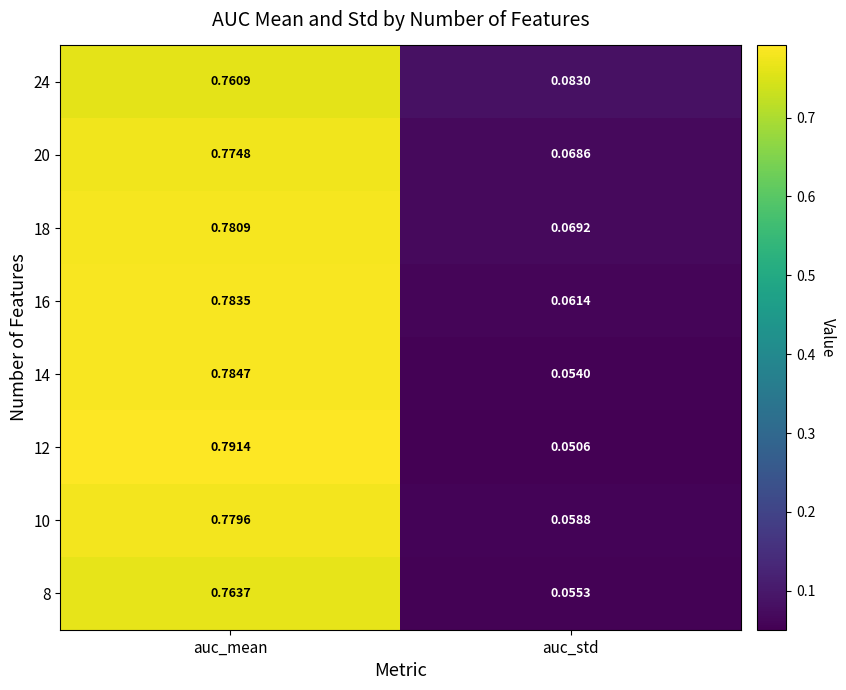

Which label corresponds to the smallest value in the chart?

auc_std